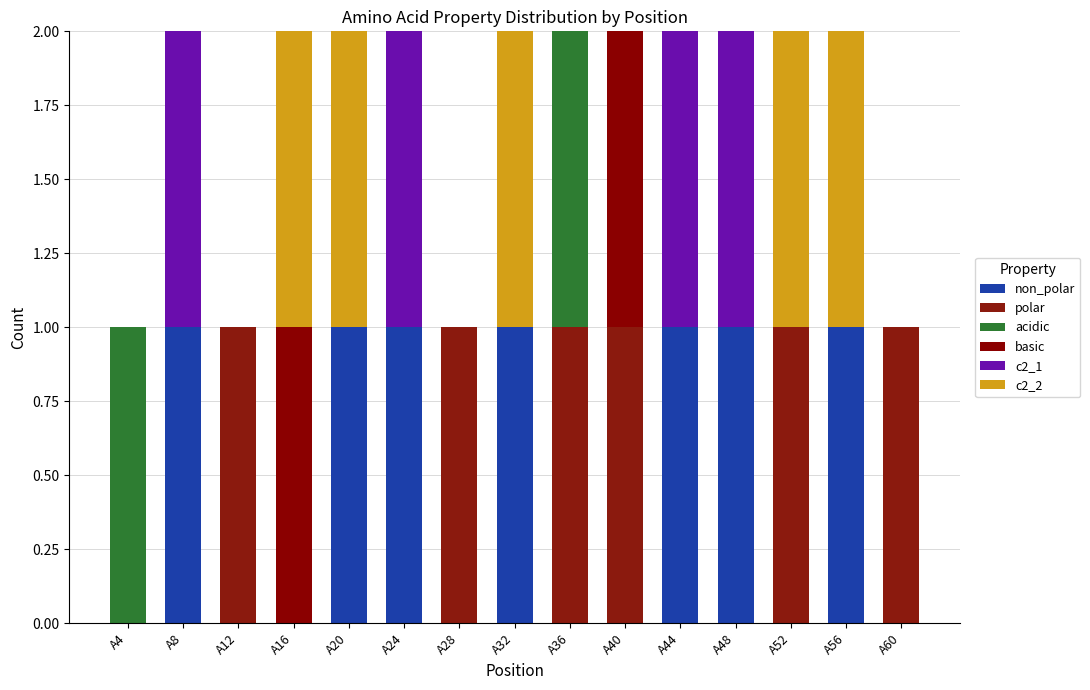

What is the difference between the second highest and second lowest values in the acidic series?

1